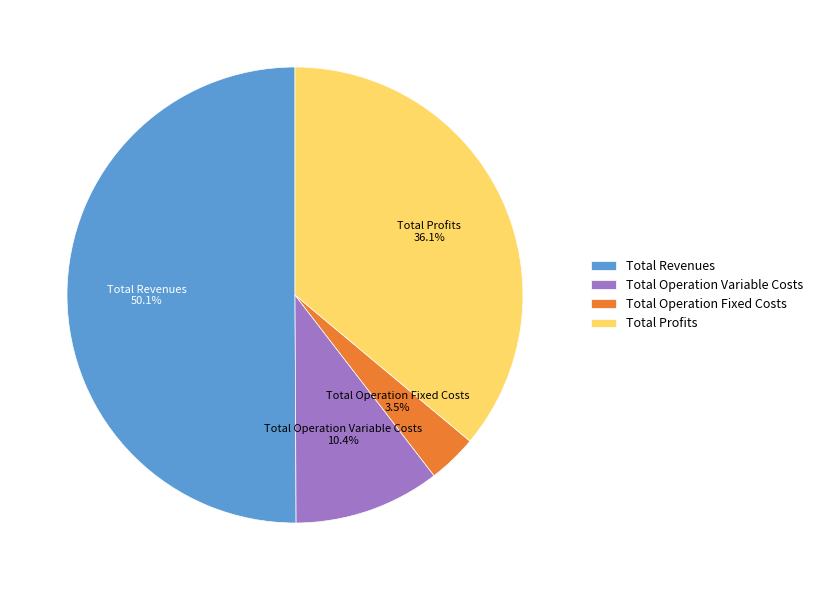

To the nearest percent, what is the average slice percentage?

25%